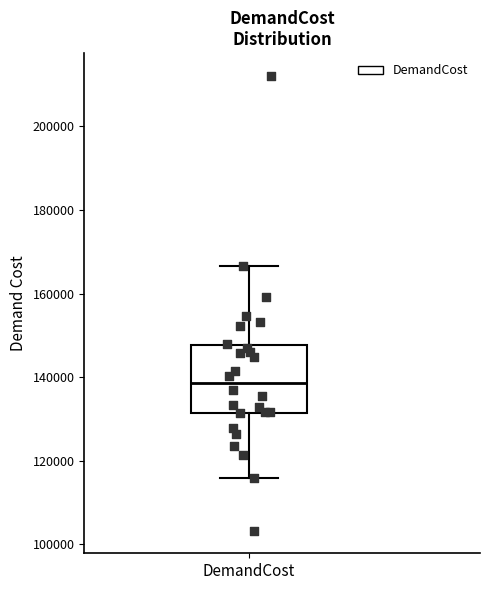

Read this box plot against the y-axis: the position of the median line, the range covered by the box, and the ends of both whiskers. The values are not printed on the chart, so give them approximately, as read against the axis.

median 138000, box 132000 to 148000, whiskers 116000 to 166000